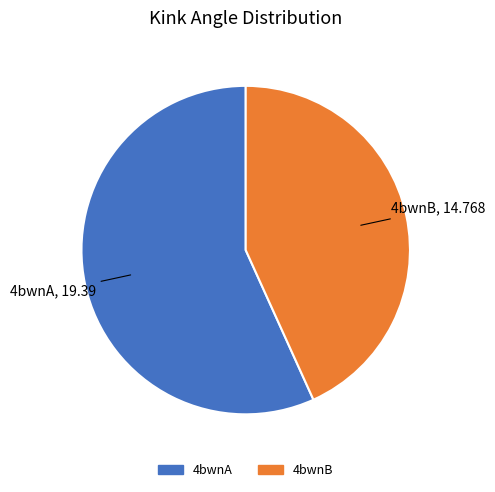

Do 4bwnA and 4bwnB together represent more than half of the pie?

Yes